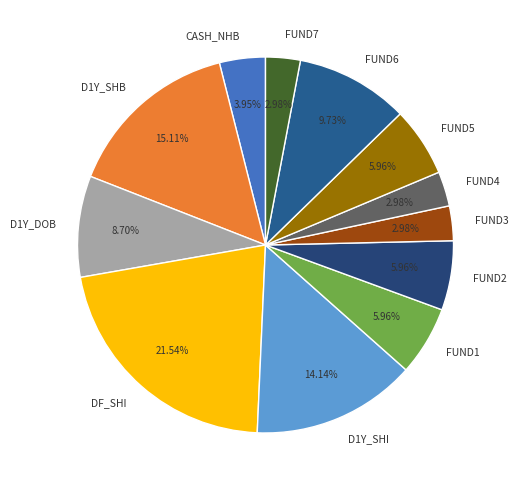

Is the sum of D1Y_SHI and FUND1 greater than half?

No